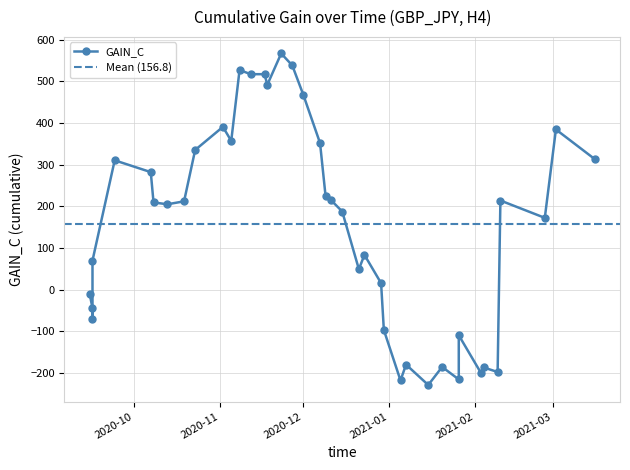

Which has a higher value, 2020-12-15 or 2020-10-23?

2020-10-23